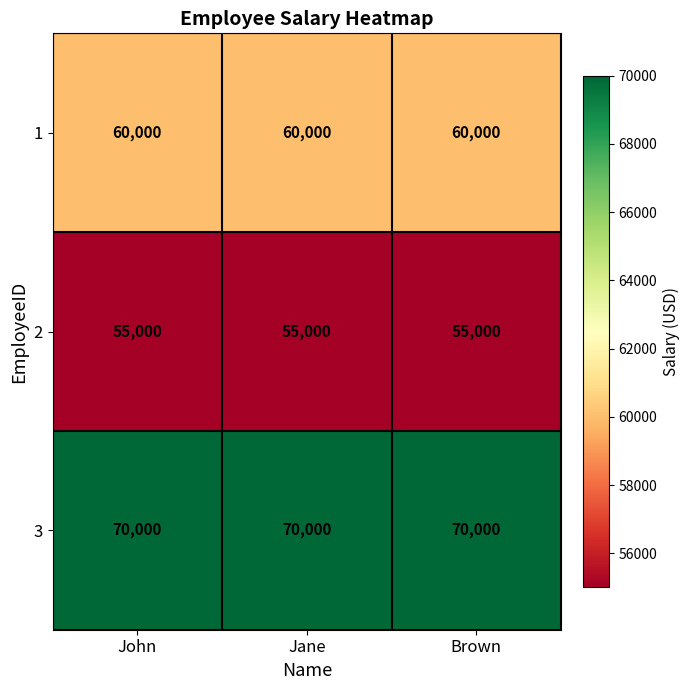

At Brown, list the series in order from largest to smallest.

3, 1, 2